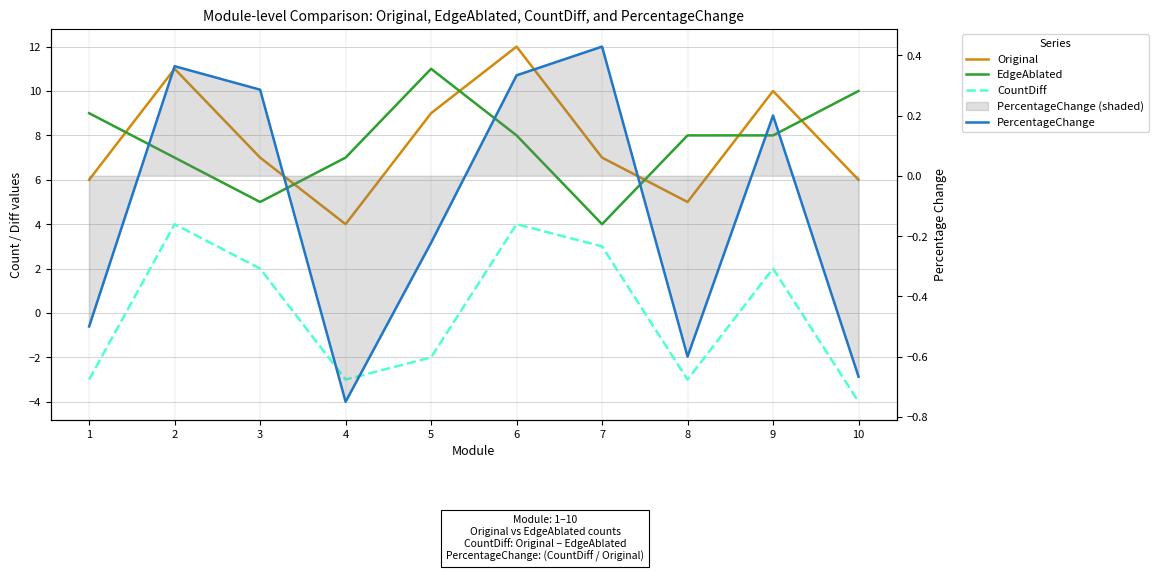

True or false: CountDiff has a value of 2.0 at 9.

True